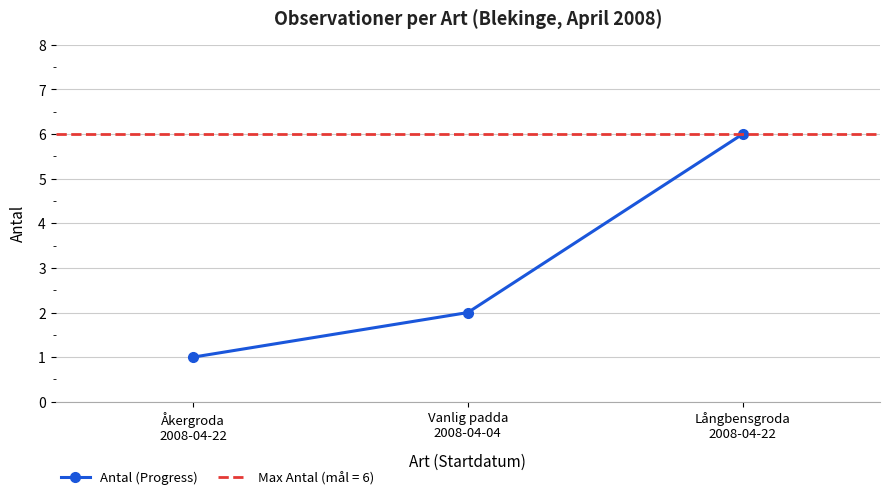

What is the label of the 2nd point from the right?

Vanlig padda
2008-04-04